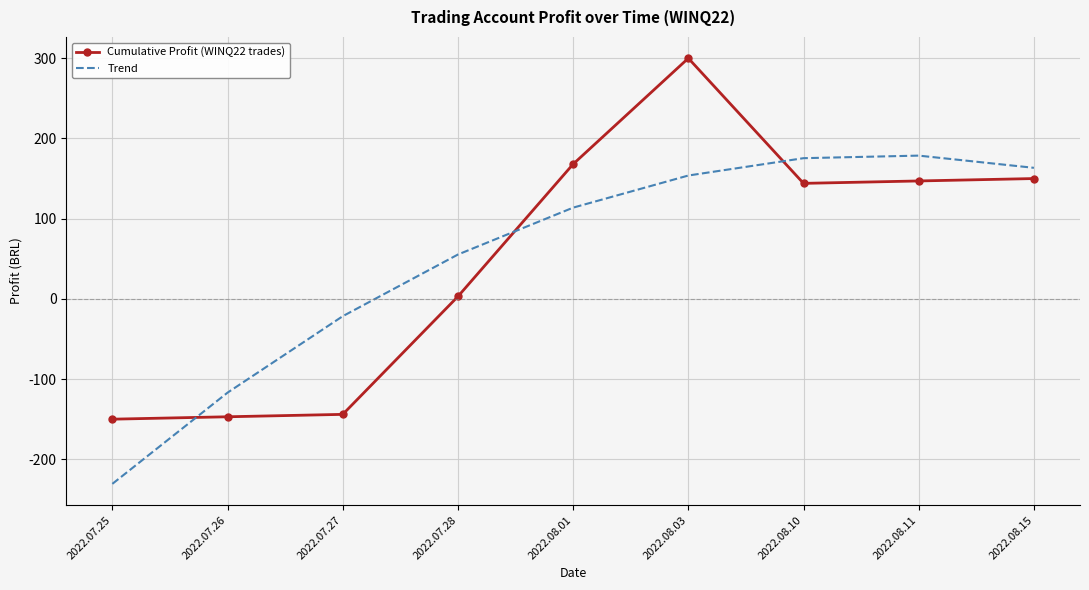

Reading left to right, transcribe all the data shown in this chart.

Cumulative Profit (WINQ22 trades): -150.0	-147.0	-144.0	3.0	168.0	300.0	144.0	147.0	150.0
Trend: -230.6	-116.9	-21.6	55.3	113.7	153.8	175.4	178.6	163.4